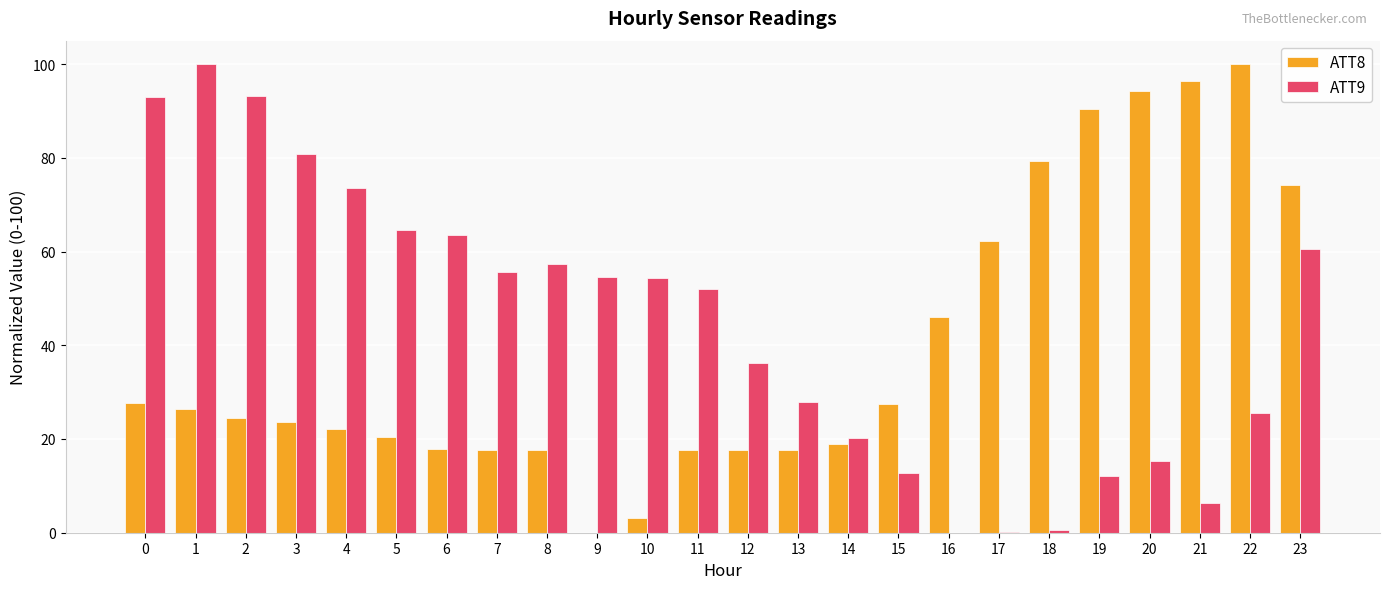

What is the average value of the ATT8 series?

39.3